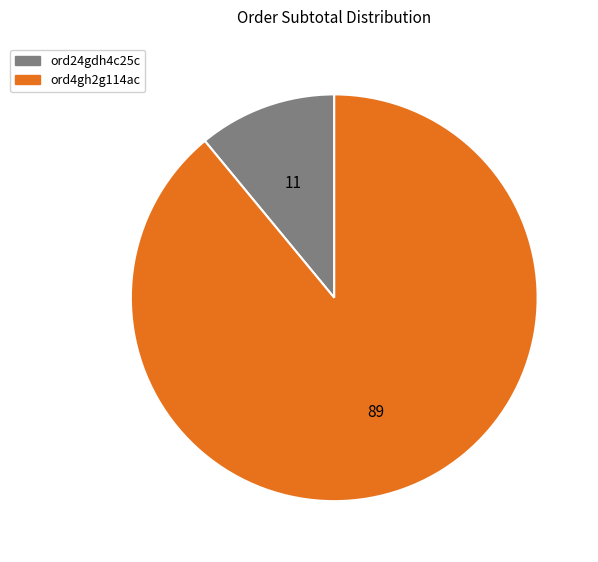

Which slice represents more than half of the pie?

ord4gh2g114ac